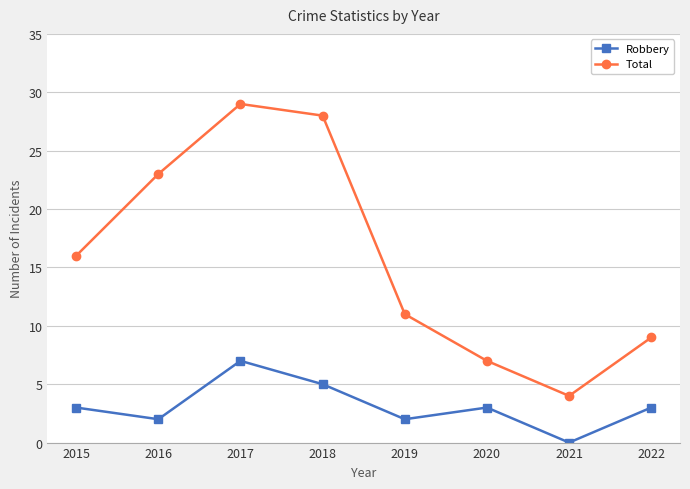

True or false: Total and Robbery cross at least once.

False